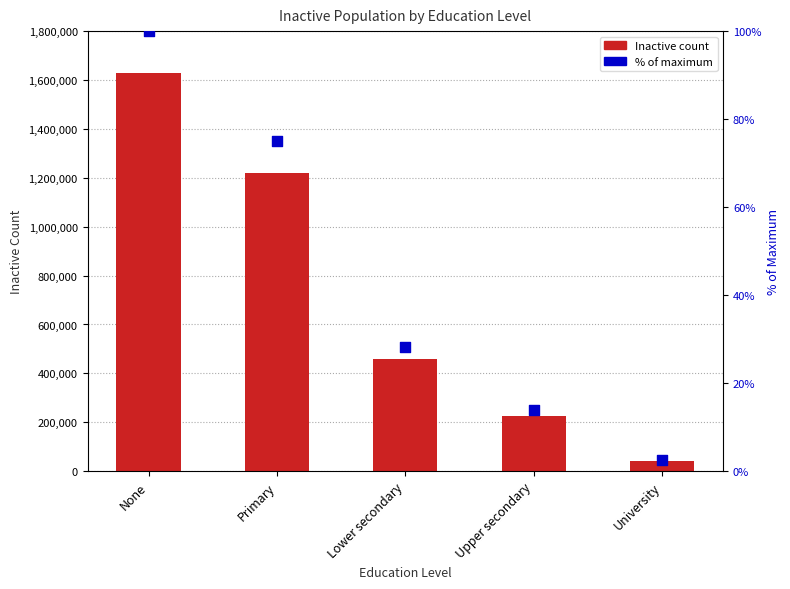

Is the value of % of max at Primary greater than the value of Inactive at Upper secondary?

No